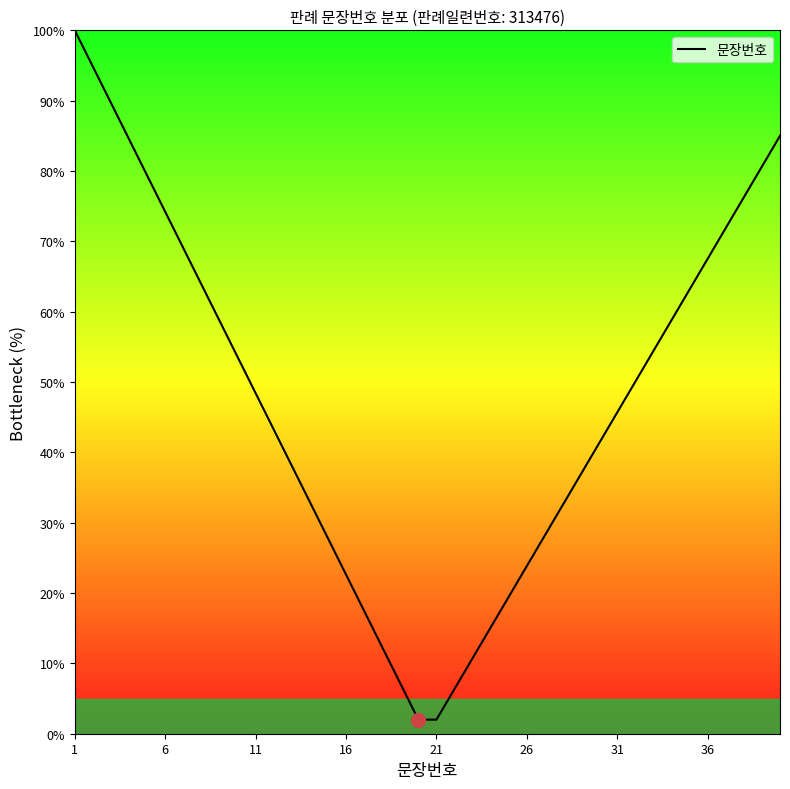

What is the maximum value shown in the chart?

100.0